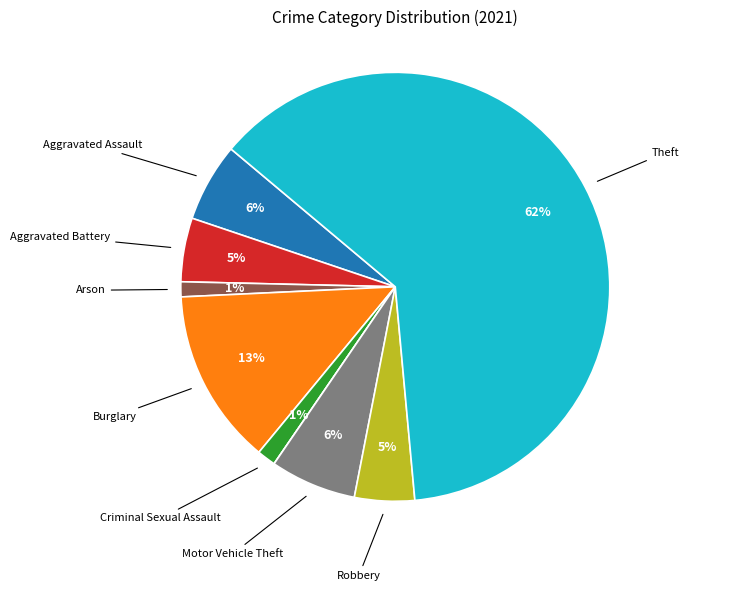

To the nearest percent, what is the average slice percentage?

11%